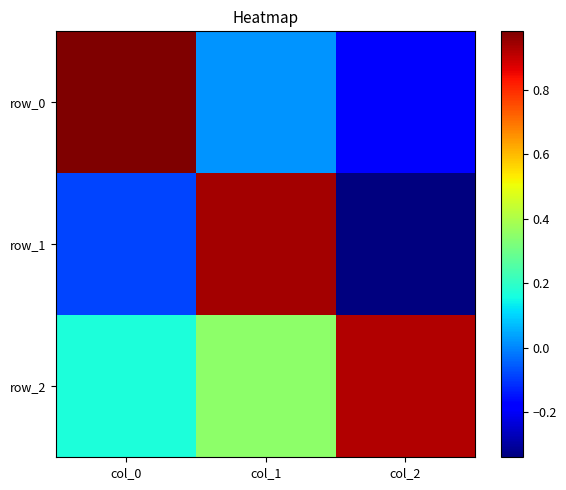

Reading left to right, list all the values displayed in this chart.

row_0: 1.0	0.0	-0.2
row_1: -0.1	0.9	-0.3
row_2: 0.2	0.4	0.9